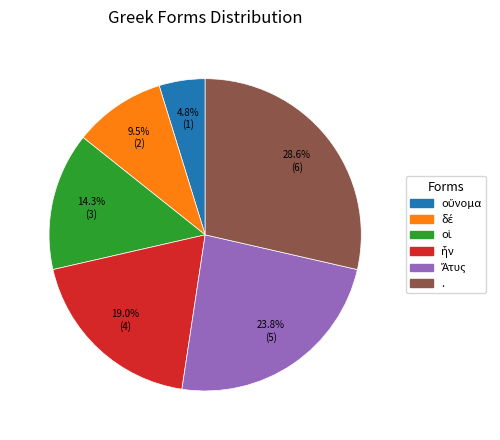

Is there a majority slice in this chart?

No